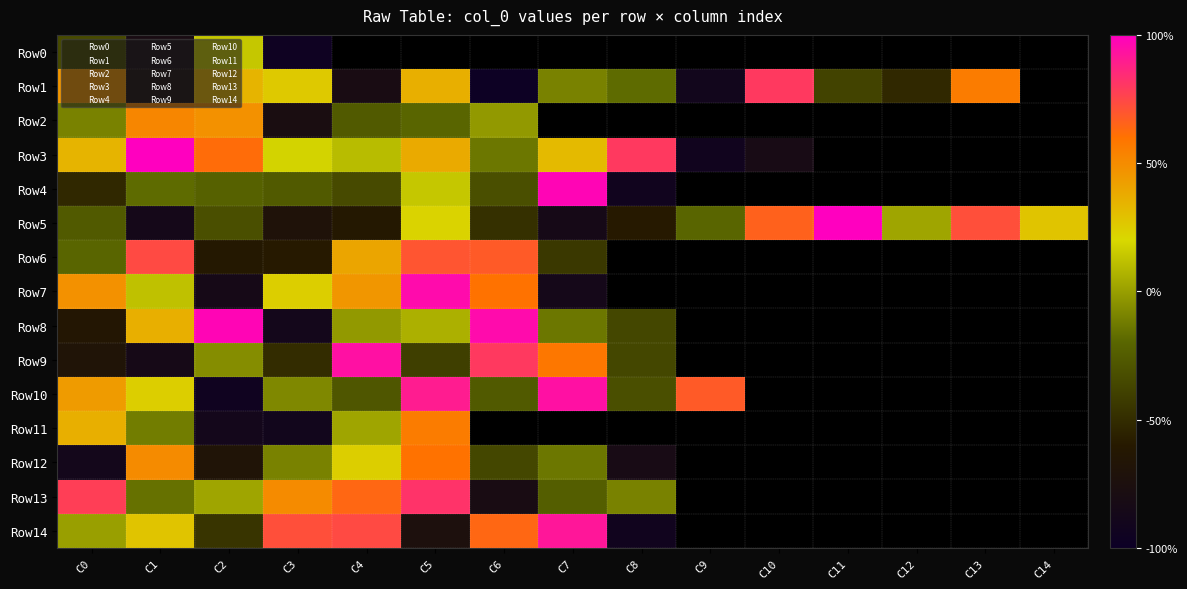

What is the smallest value displayed?

-98.0